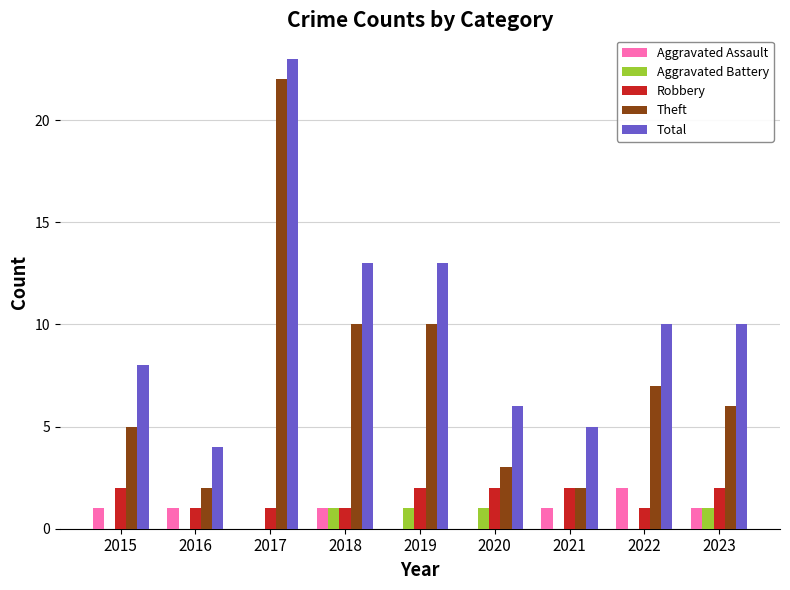

Reading left to right, list all the values displayed in this chart.

Aggravated Assault: 2015=1	2016=1	2017=0	2018=1	2019=0	2020=0	2021=1	2022=2	2023=1
Aggravated Battery: 2015=0	2016=0	2017=0	2018=1	2019=1	2020=1	2021=0	2022=0	2023=1
Robbery: 2015=2	2016=1	2017=1	2018=1	2019=2	2020=2	2021=2	2022=1	2023=2
Theft: 2015=5	2016=2	2017=22	2018=10	2019=10	2020=3	2021=2	2022=7	2023=6
Total: 2015=8	2016=4	2017=23	2018=13	2019=13	2020=6	2021=5	2022=10	2023=10